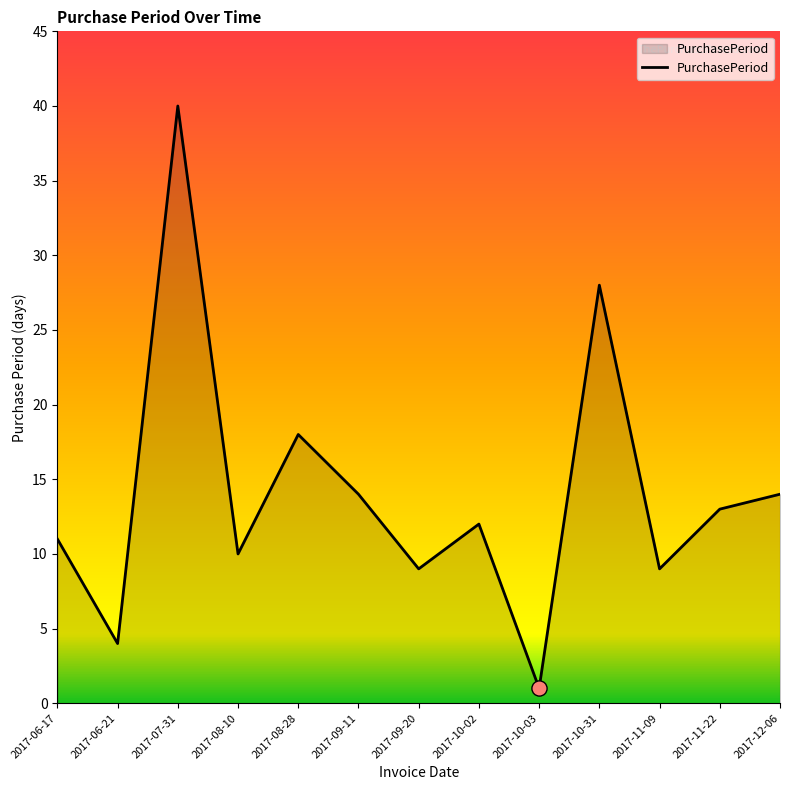

What is the change in value from 2017-08-10 to 2017-11-22?

+3